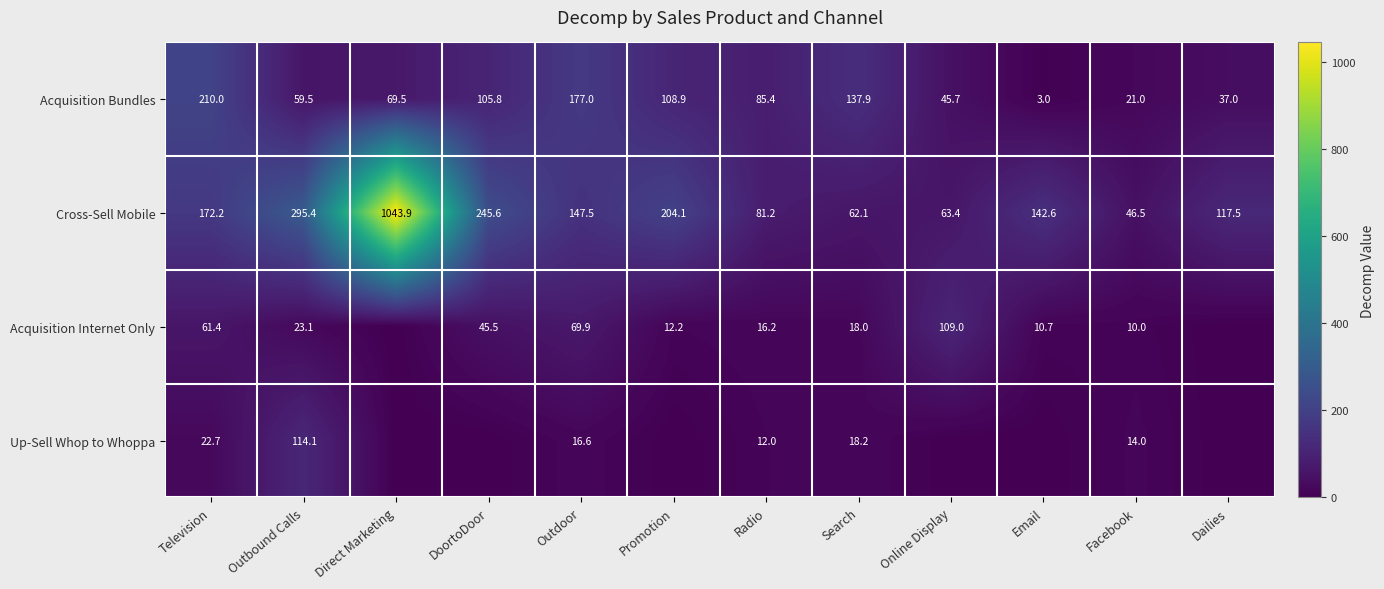

How many values in the Acquisition Bundles series are below 85?

6